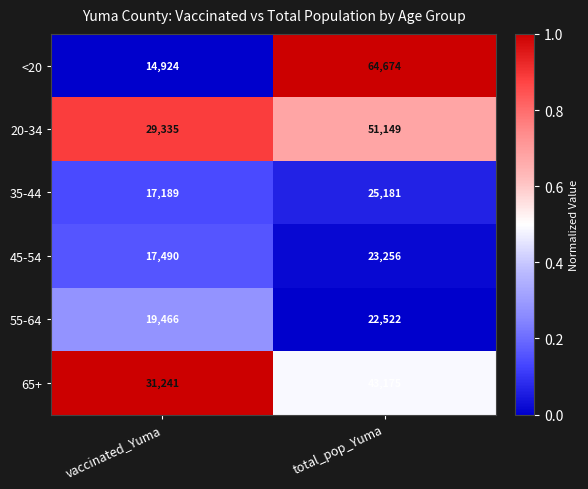

True or false: 55-64 has a value of 19466 at vaccinated_Yuma.

True